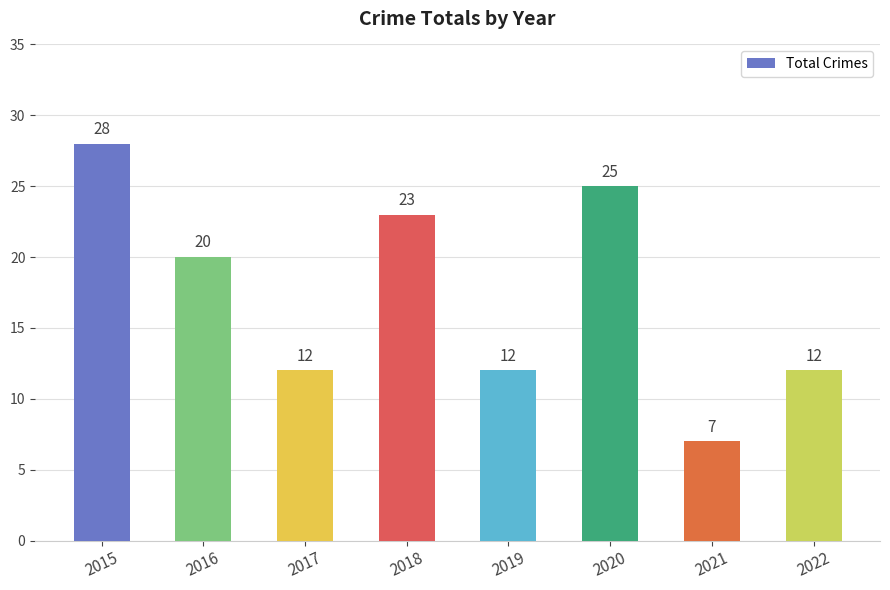

Reading left to right, list all the values displayed in this chart.

2015=28	2016=20	2017=12	2018=23	2019=12	2020=25	2021=7	2022=12